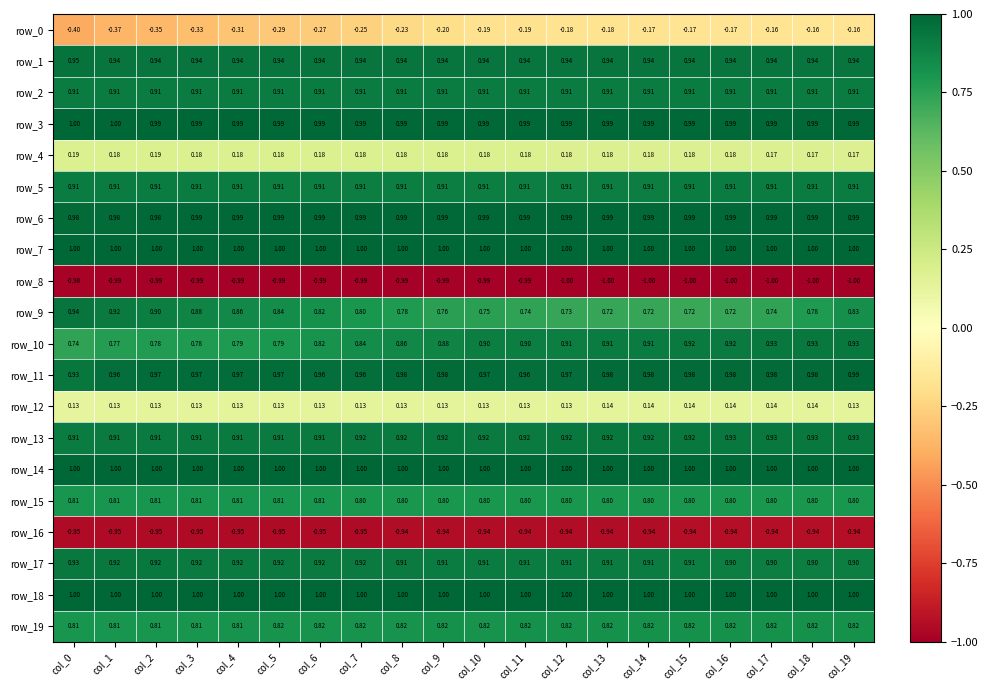

Count the number of data series in this chart.

20